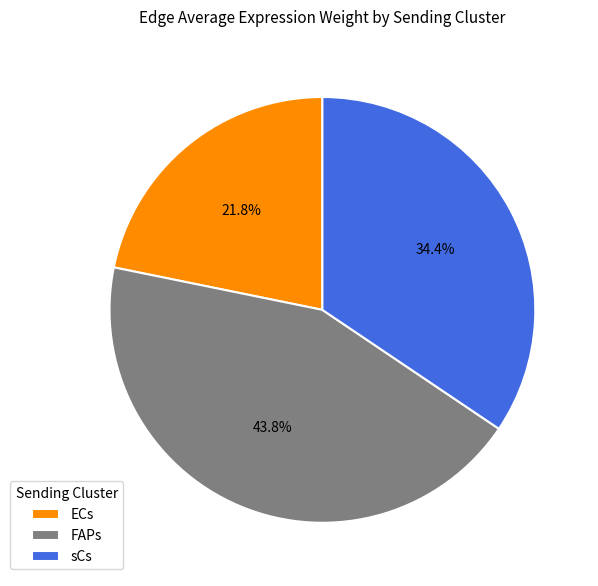

Is FAPs the majority of the pie?

No